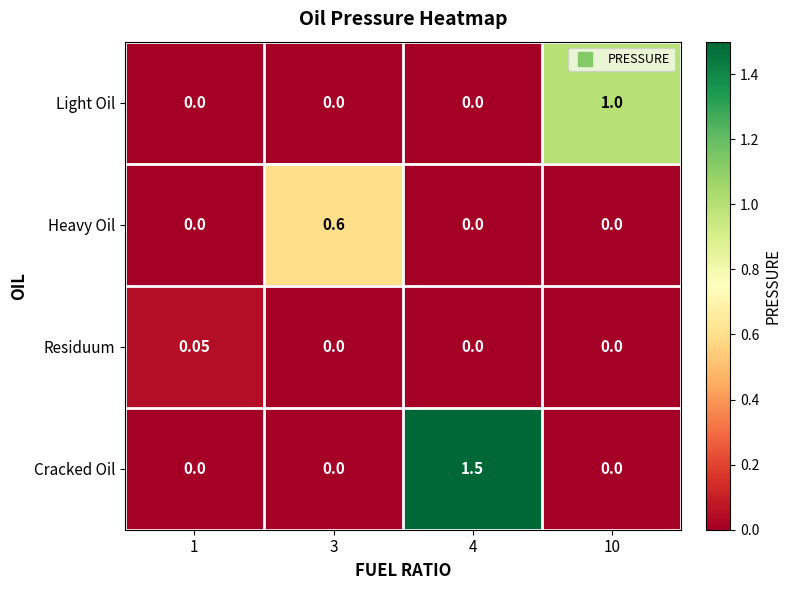

What is the total value across all series at 10?

1.0